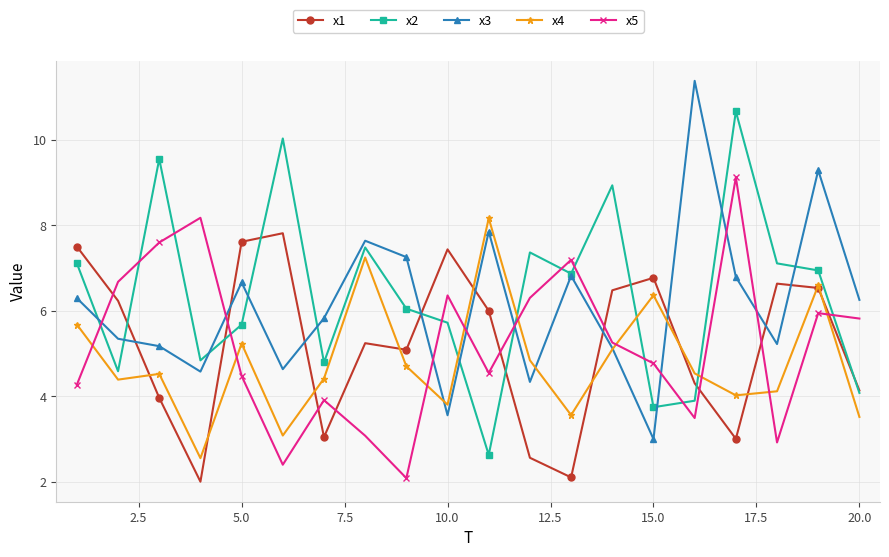

True or false: x2 and x5 intersect in this chart.

True